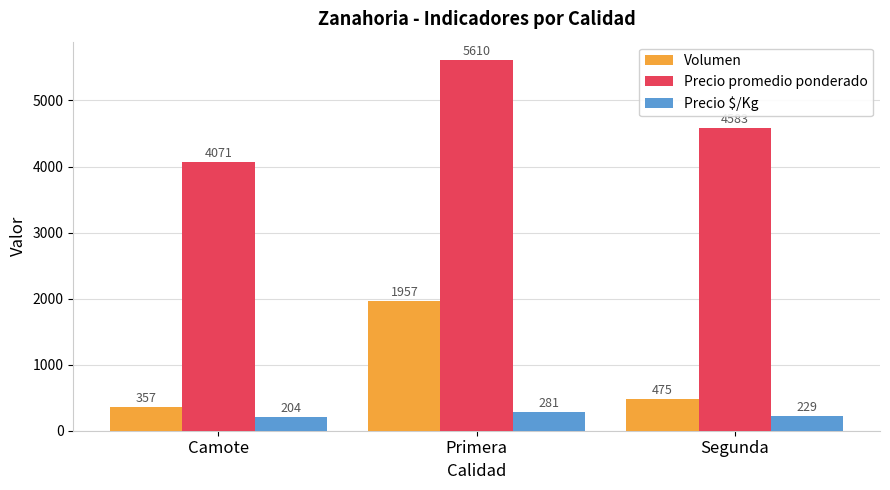

Which series has the largest total across all categories?

Precio promedio ponderado